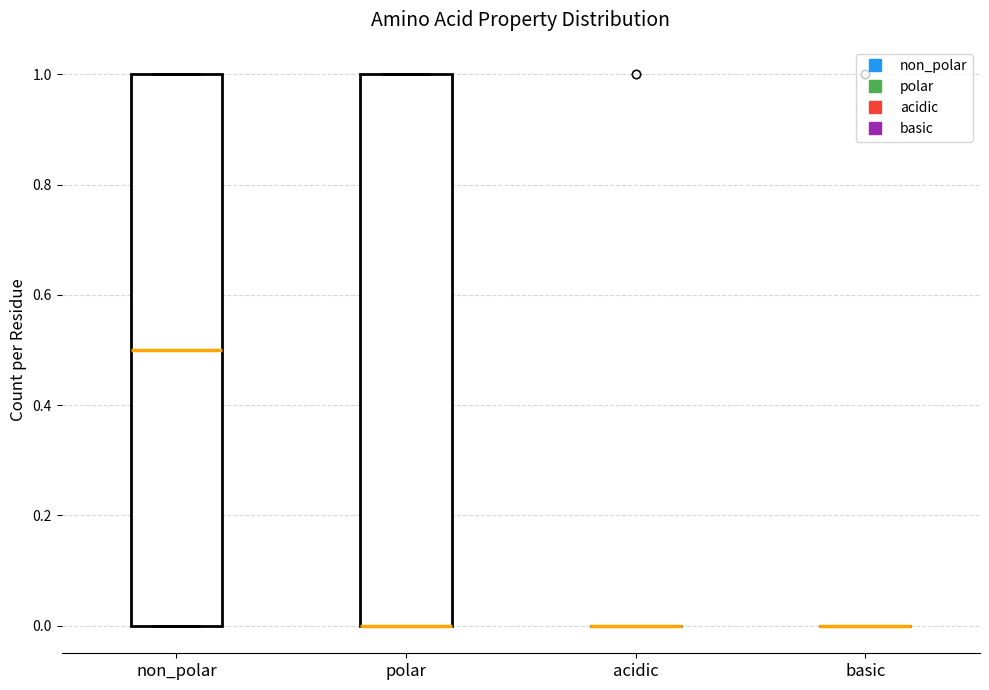

Reading left to right, read every box against the y-axis: the position of its median line, the range the box covers, and the ends of its whiskers. The values are not printed on the chart, so give them approximately, as read against the axis.

non_polar: median 0.5, box 0.0 to 1.0, whiskers 0.0 to 1.0
polar: median 0.0 (drawn on the box's lower edge), box 0.0 to 1.0, whiskers 0.0 to 1.0
acidic: box collapsed to a line at 0.0, whiskers 0.0 to 0.0
basic: box collapsed to a line at 0.0, whiskers 0.0 to 0.0